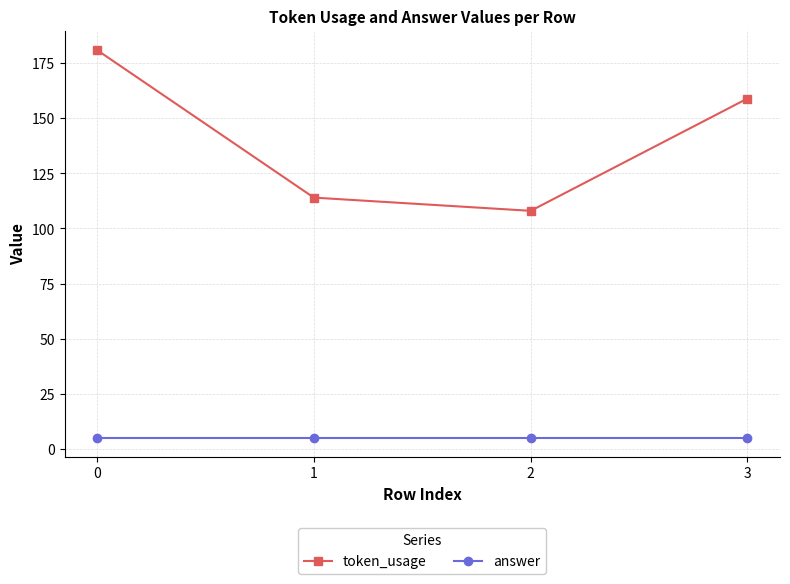

Reading left to right, extract all data points from this chart.

token_usage: 181	114	108	159
answer: 5	5	5	5